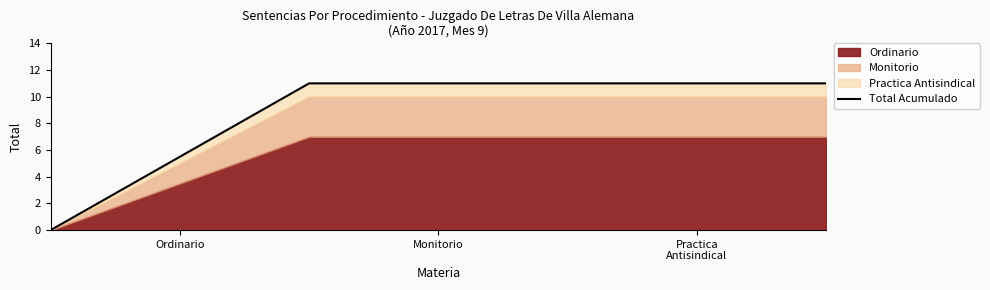

True or false: Total Acumulado has more than 1 interior local peaks.

False